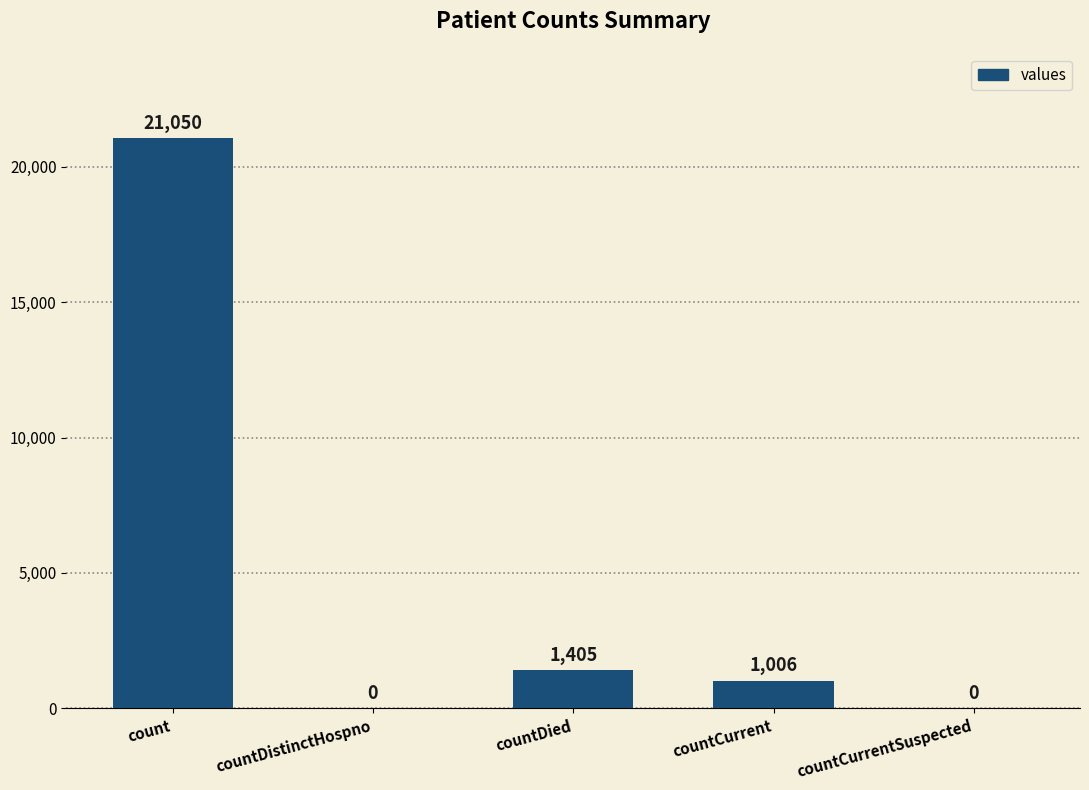

Reading left to right, extract all data points from this chart.

21050	0	1405	1006	0